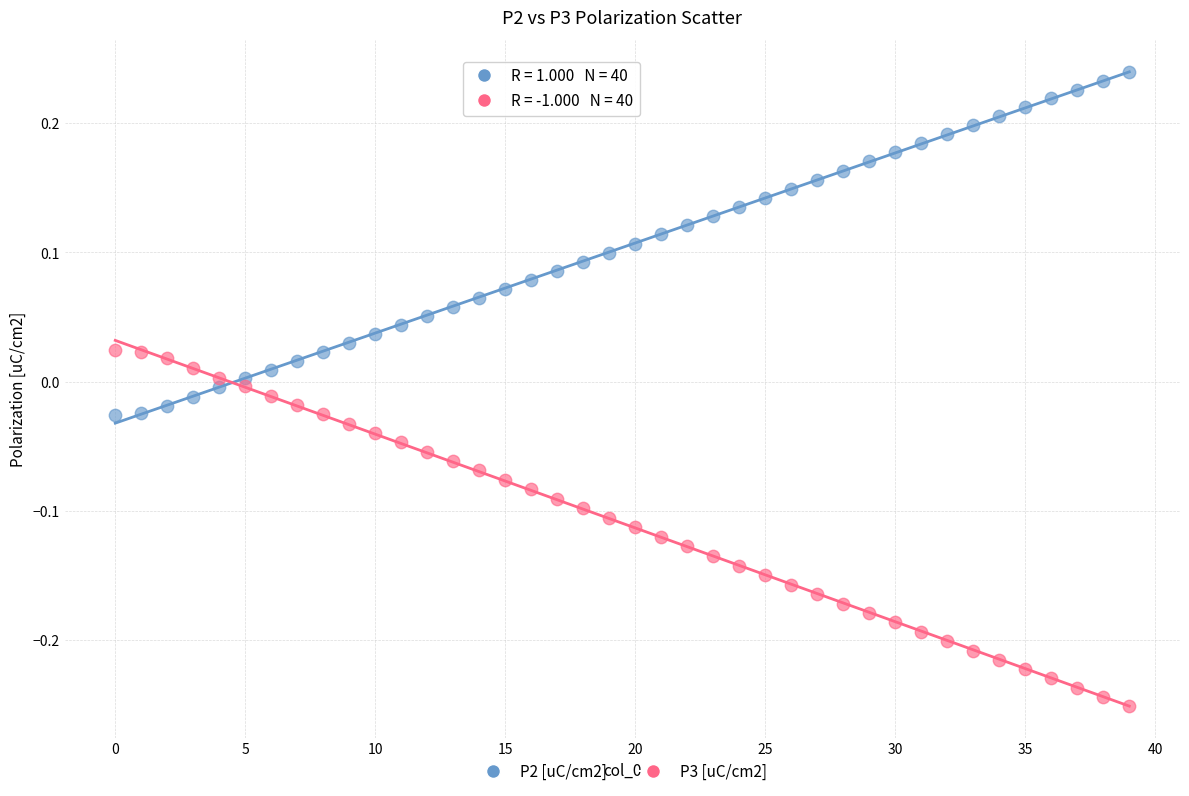

What are all the series names shown in the legend?

P2 [uC/cm2], P3 [uC/cm2]